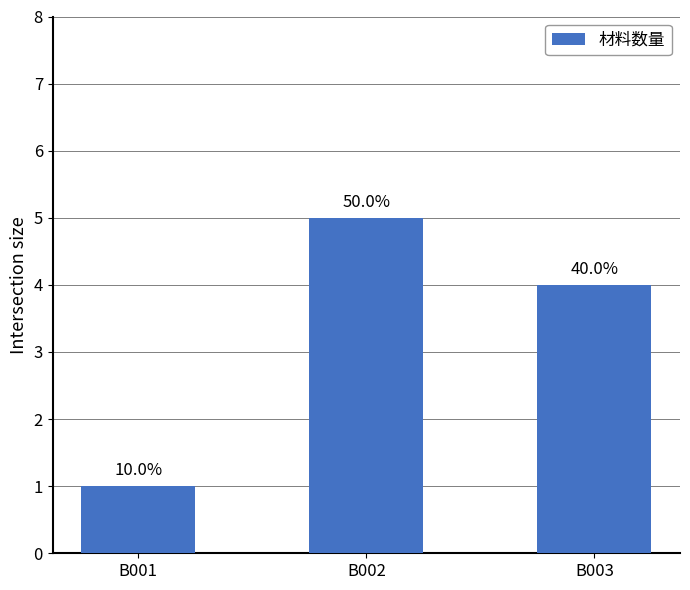

Read the value at B002.

5